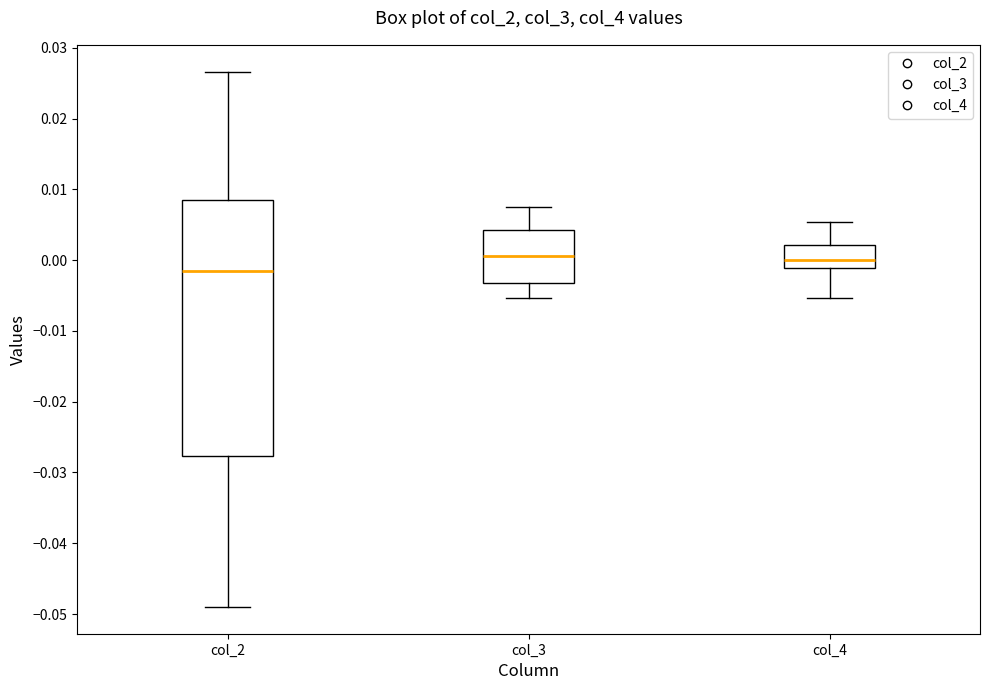

Reading left to right, transcribe this box plot: for each box, give where its median line is, the range the box spans, and where its two whiskers end, as read against the y-axis. The values are not printed on the chart, so give them approximately, as read against the axis.

col_2: median -0.002, box -0.028 to 0.009, whiskers -0.049 to 0.027
col_3: median 0.001, box -0.003 to 0.004, whiskers -0.005 to 0.007
col_4: median 0.000, box -0.001 to 0.002, whiskers -0.005 to 0.005